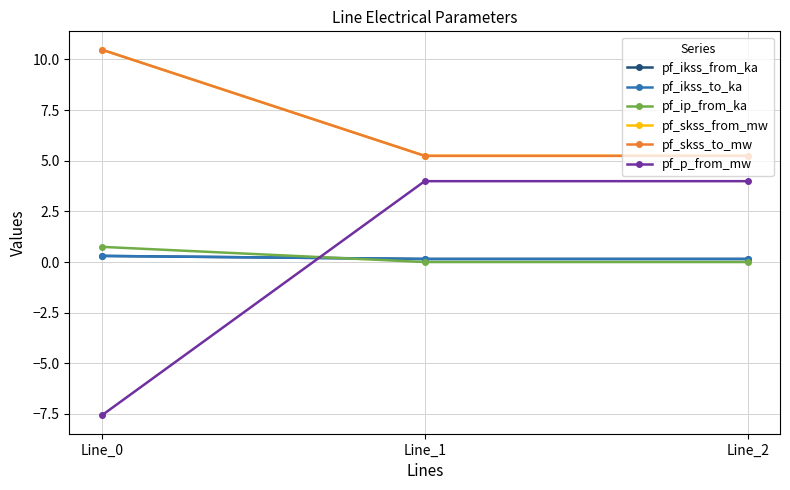

Does the chart have visible grid lines?

Yes